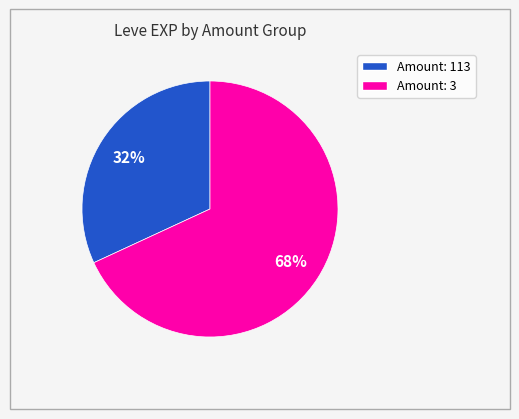

Count the number of slices in the pie.

2